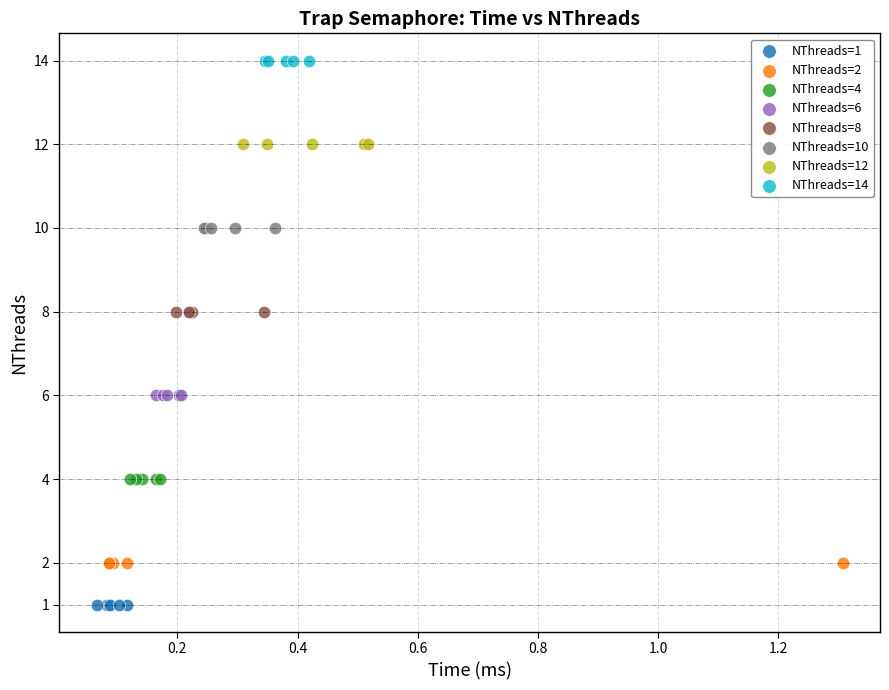

Which series reaches the maximum Y coordinate?

NThreads=14